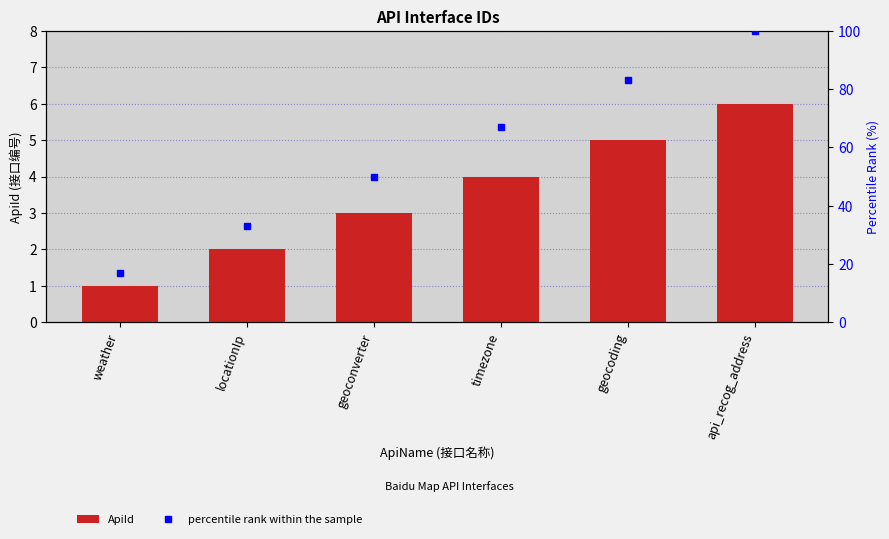

Rank the series by their maximum value, from highest to lowest.

percentile rank within the sample, ApiId